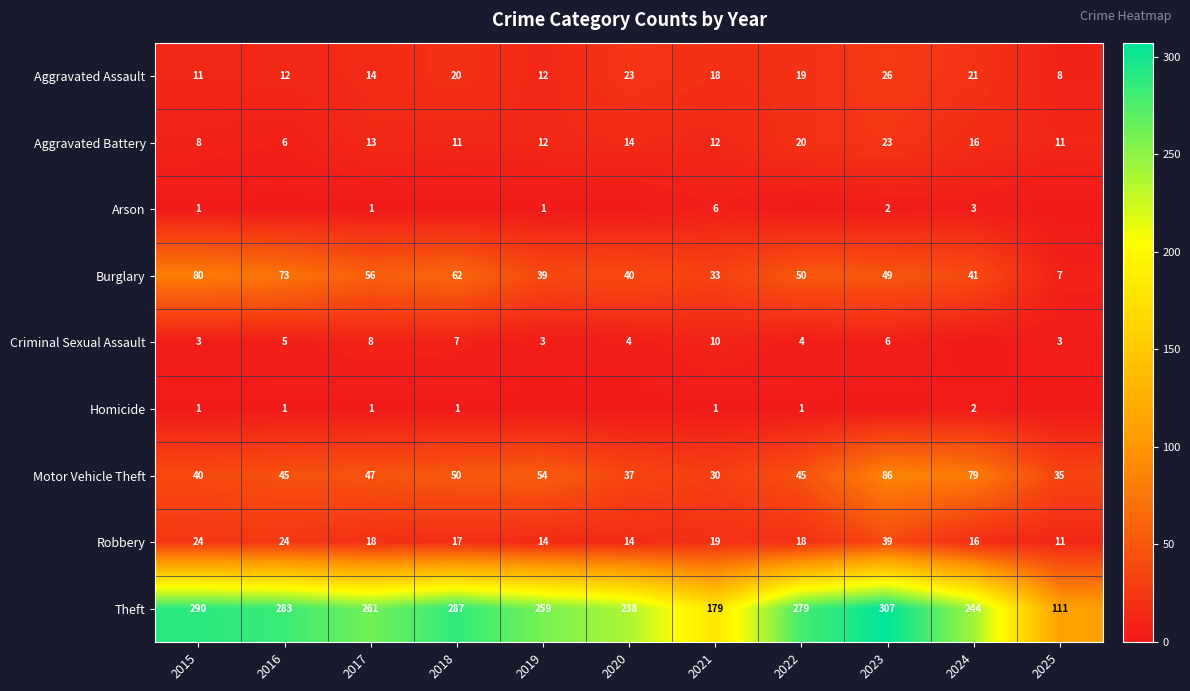

What is the total value across all series at 2023?

538